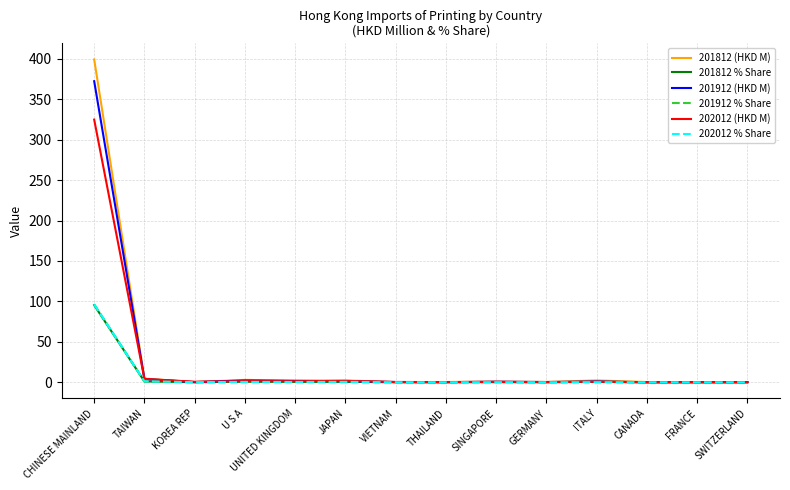

Which series has the widest spread of values?

201812 (HKD M)